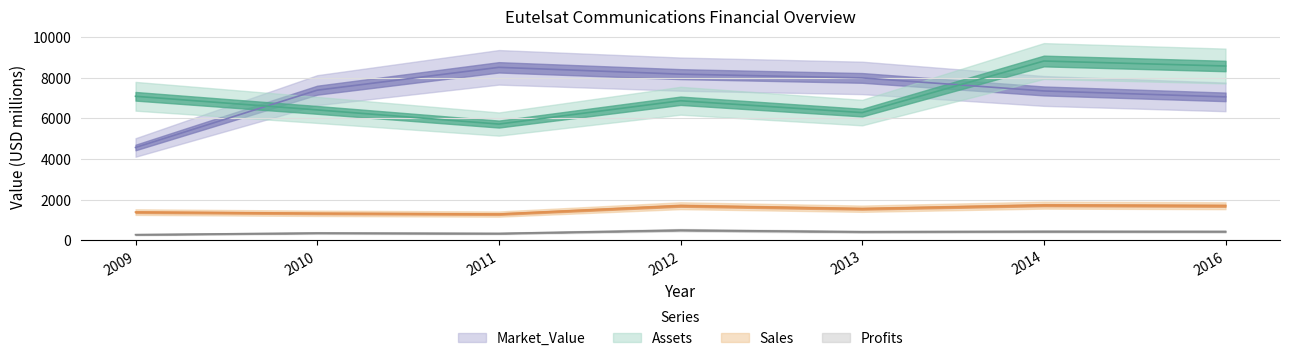

How many series are shown in this chart?

4